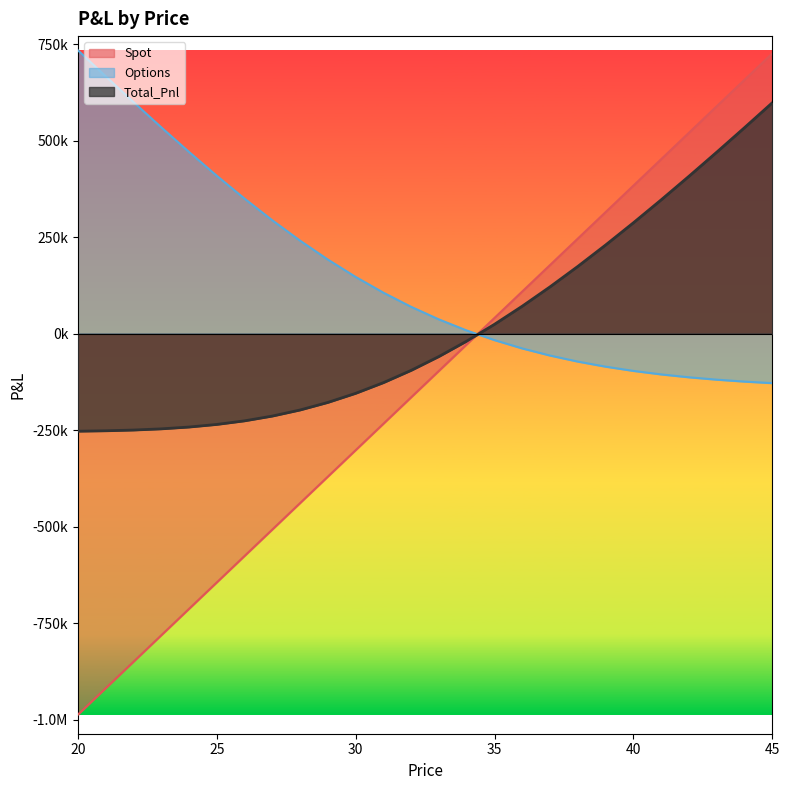

What is the difference between the maximum and minimum values in the Total_Pnl series?

850637.4